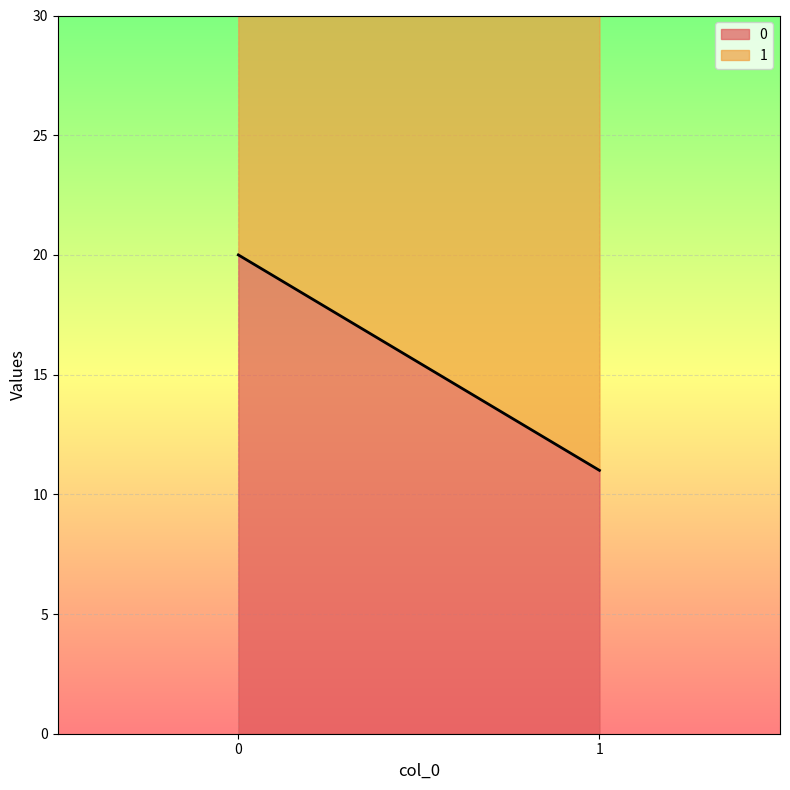

Does the chart display data point markers on the line(s)?

No